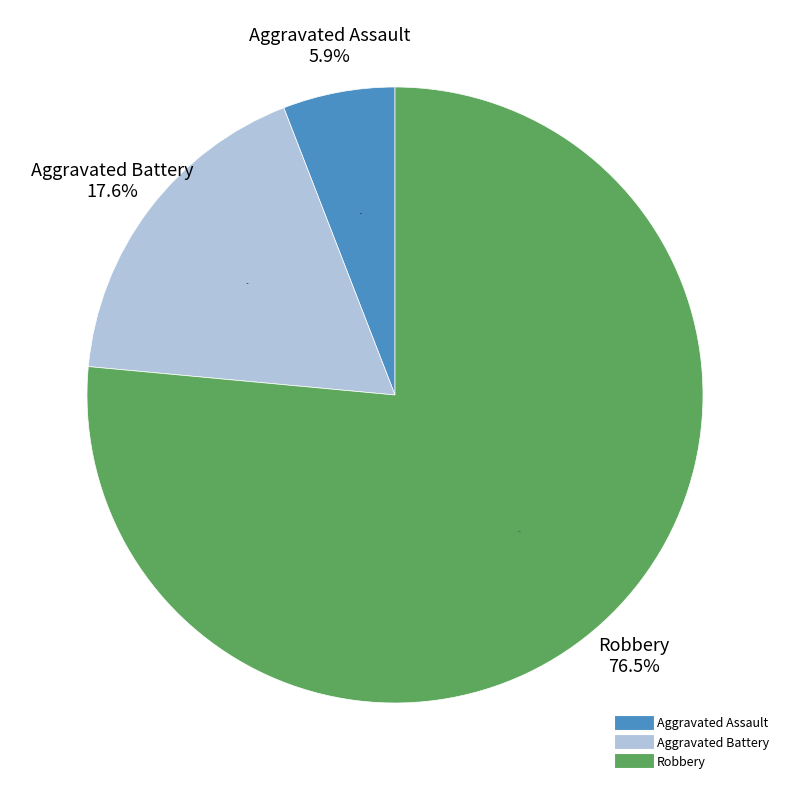

To the nearest percent, what is the combined percentage of Aggravated Battery and Robbery?

94%